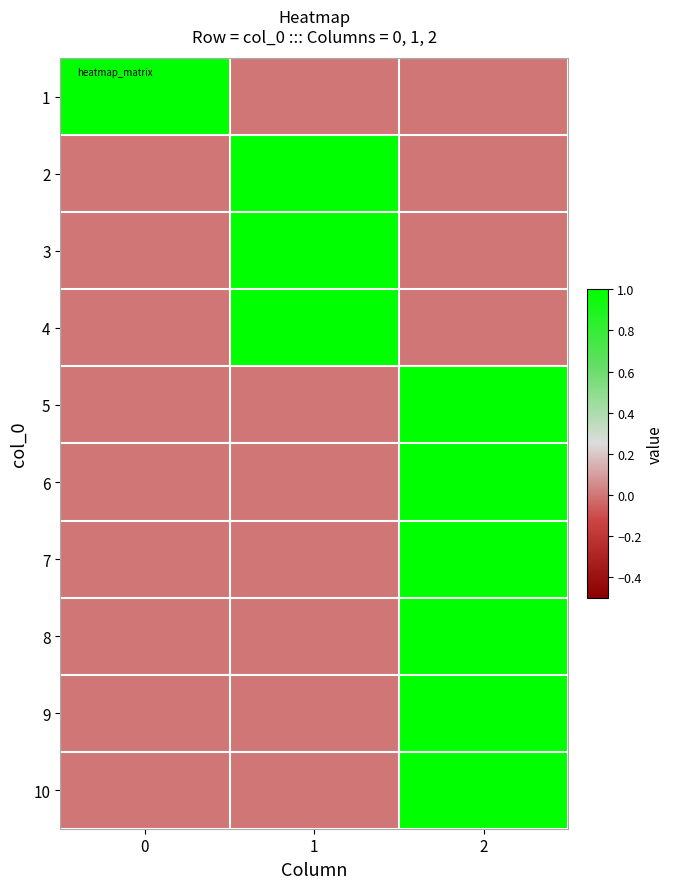

What is the difference between the highest and lowest values at 2?

1